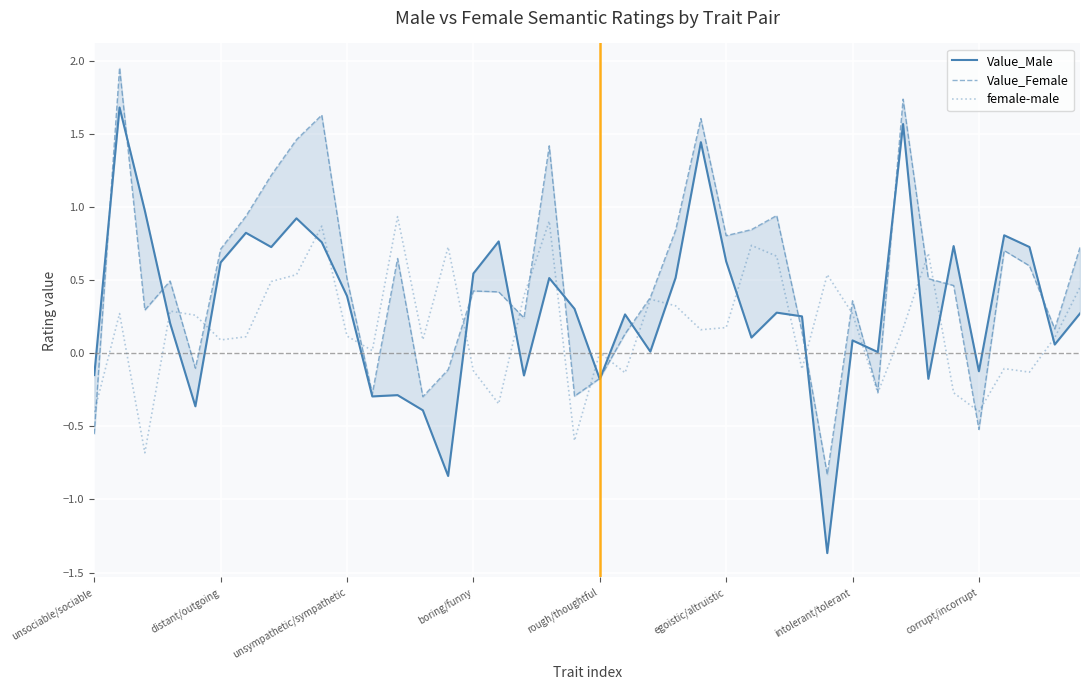

Count the number of categories in the chart.

40